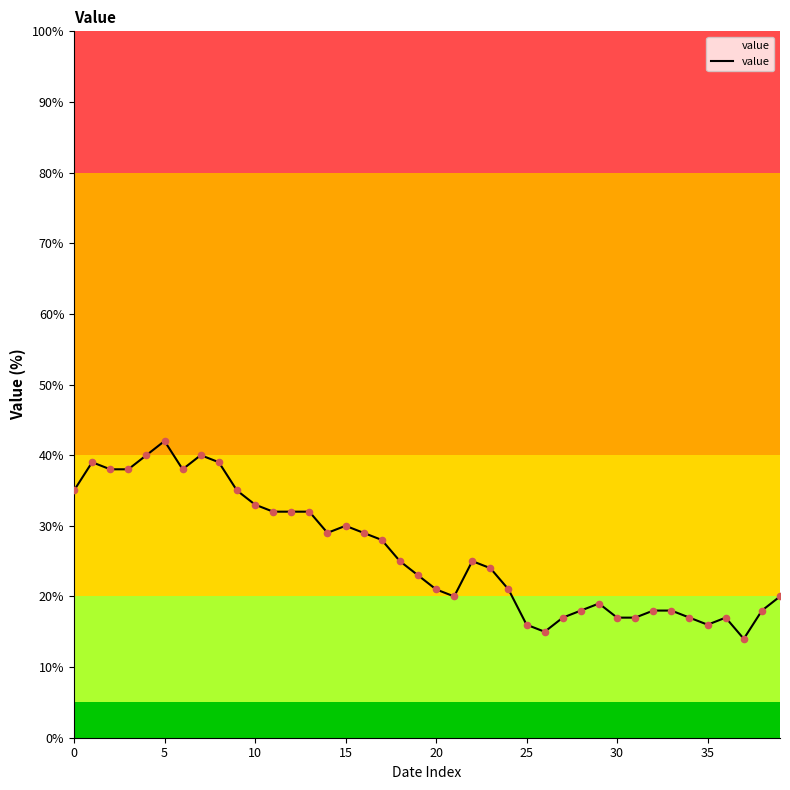

What is the minimum value shown in the chart?

14